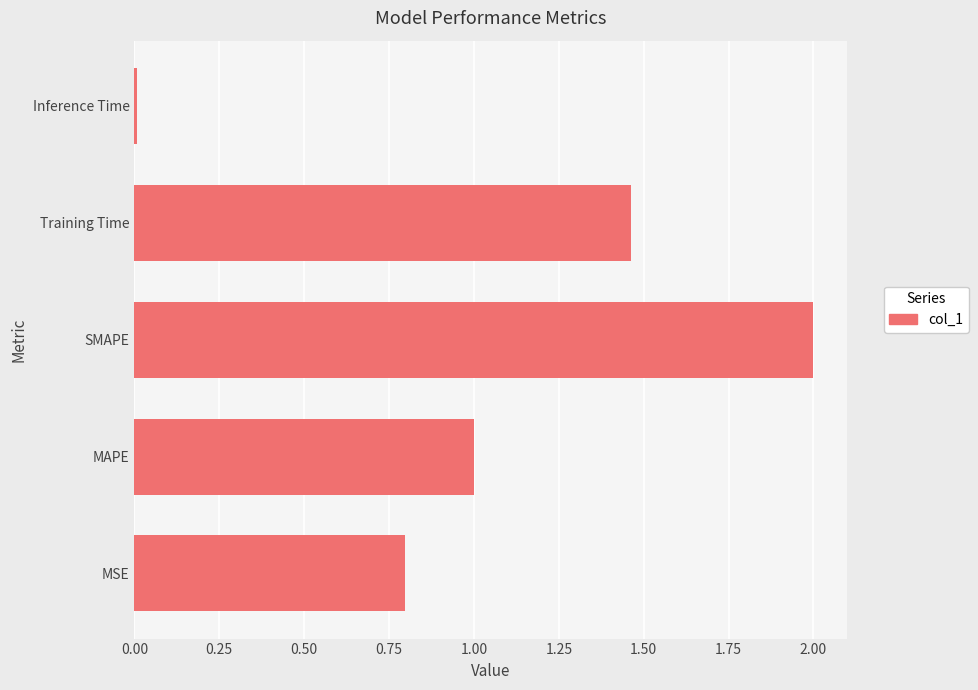

What is the sum of all values?

5.3